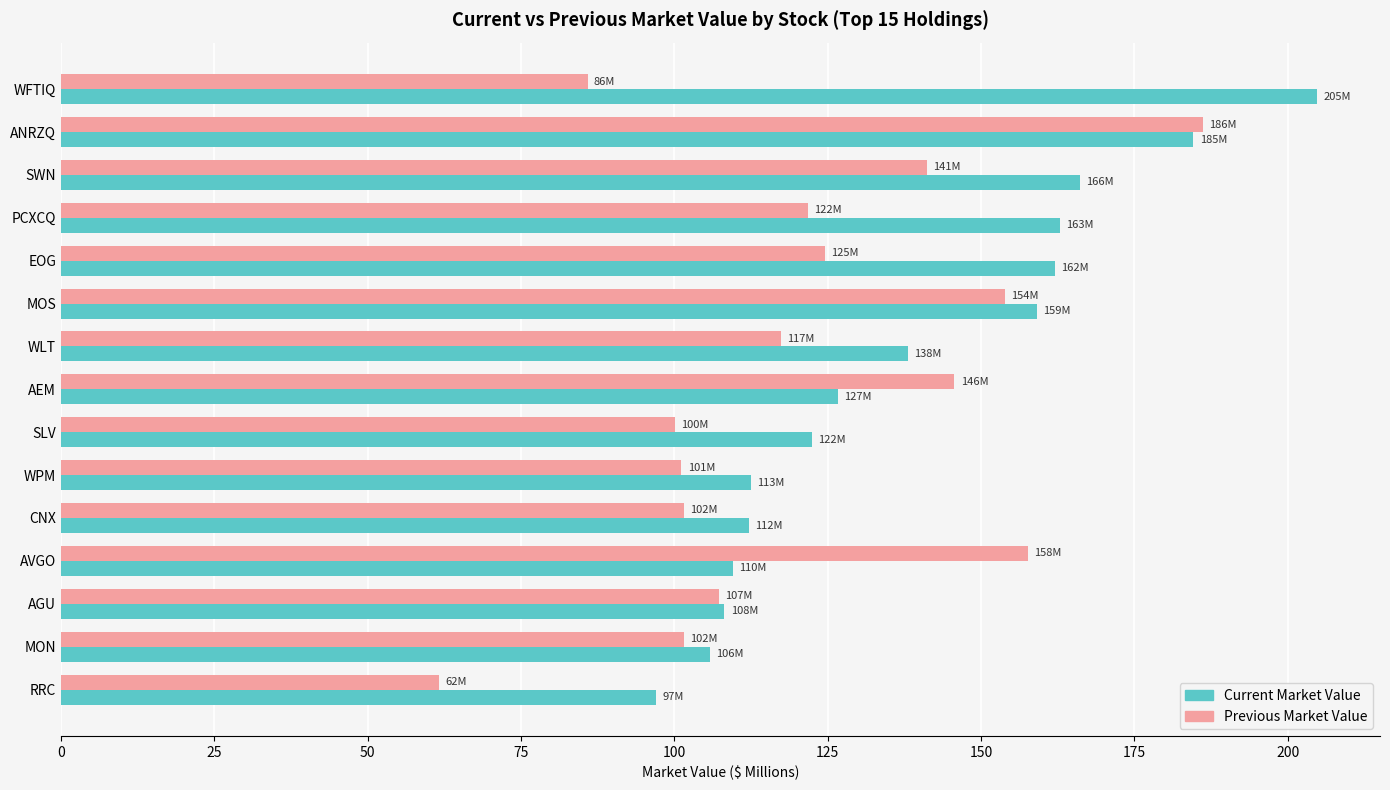

Rank the series by their maximum value, from lowest to highest.

Previous Market Value, Current Market Value